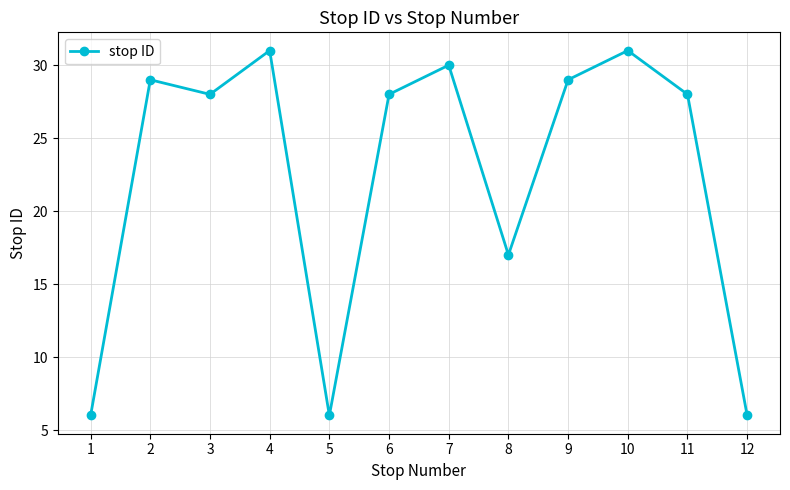

What is the sum of the values at 4 and 5?

37